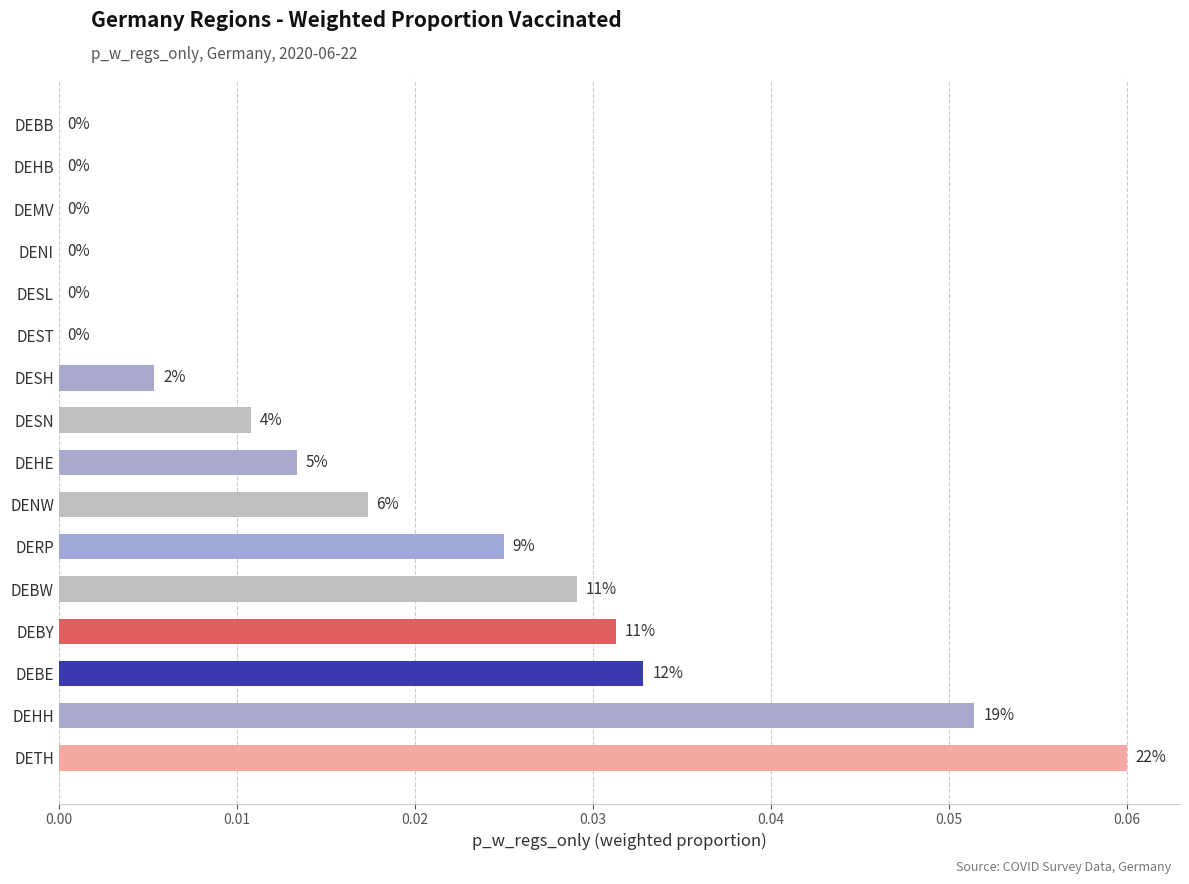

Are the bars horizontal?

Yes